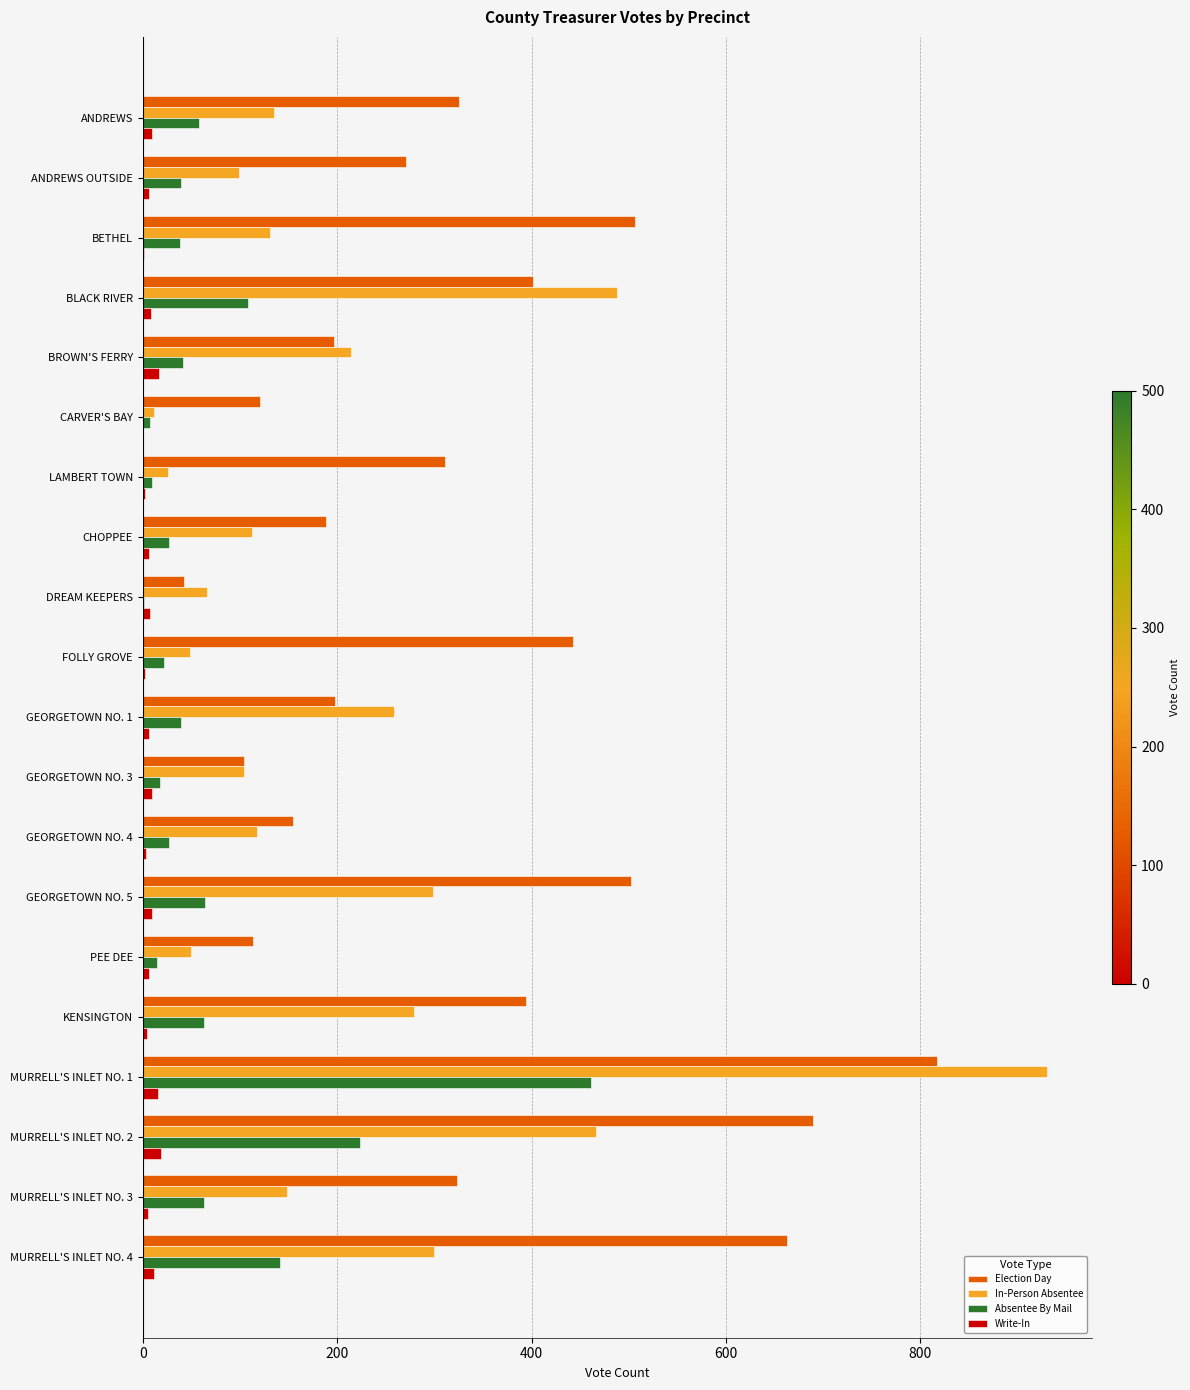

Which series changed the most between CARVER'S BAY and MURRELL'S INLET NO. 2?

Election Day